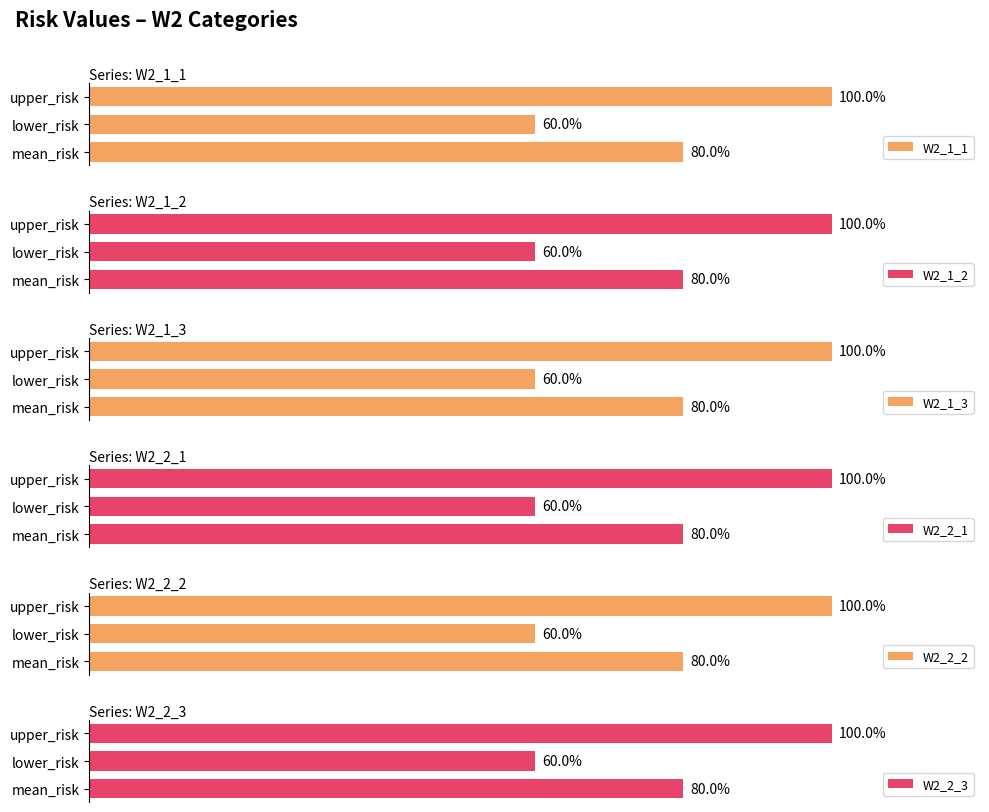

At which category is the sum across all series the highest?

2